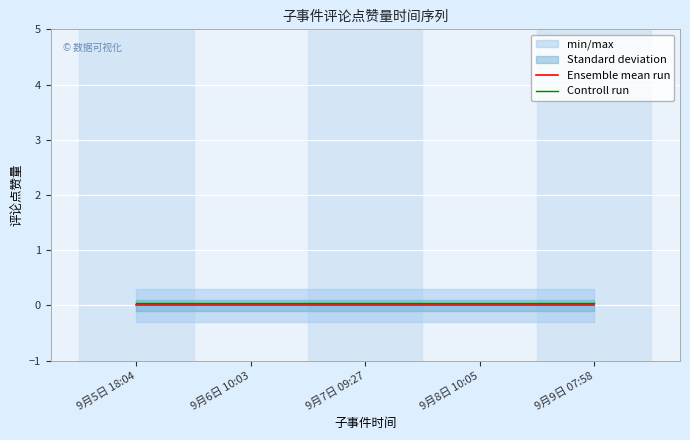

Count the number of categories in the chart.

5